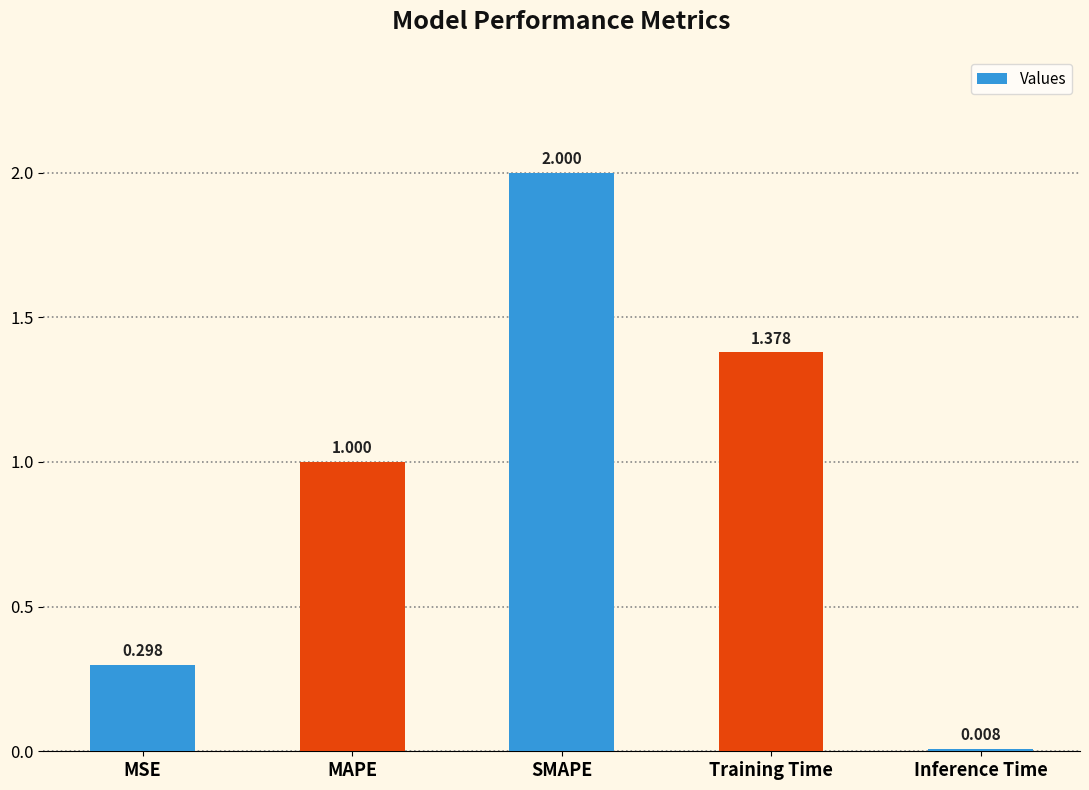

Which category has the highest value across all series?

SMAPE